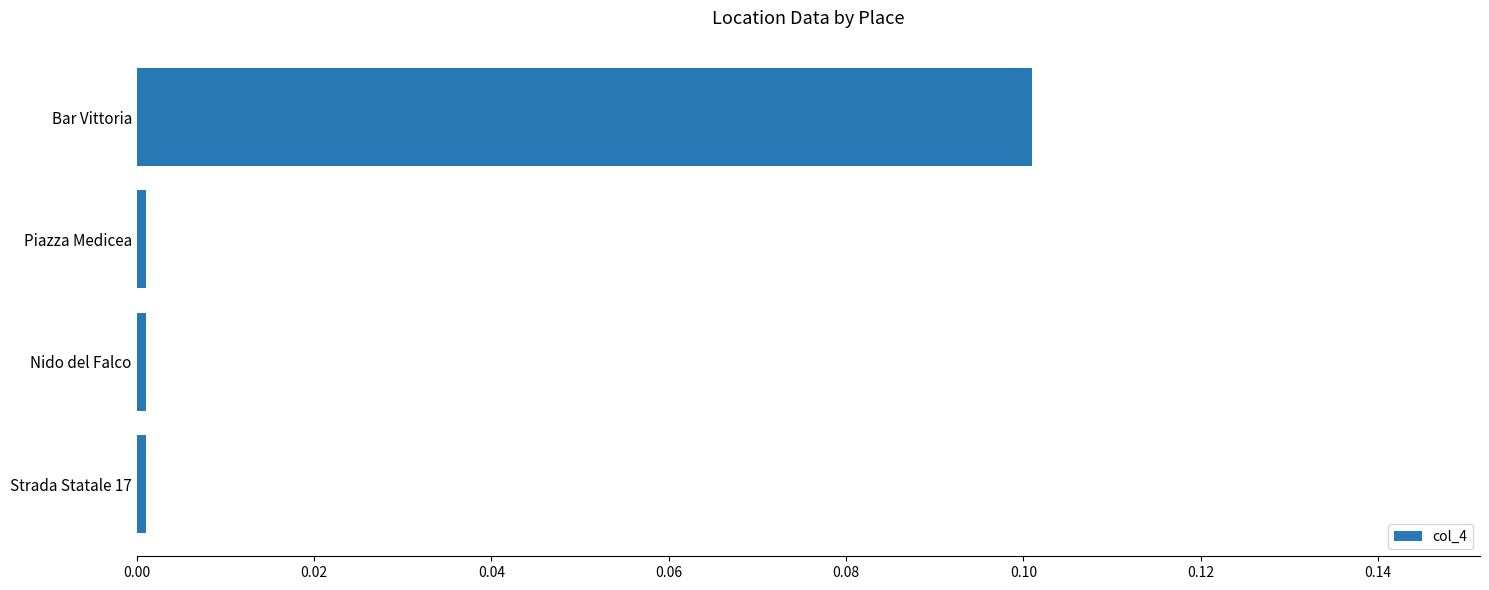

True or false: the data shows 0.0 at Strada Statale 17.

True